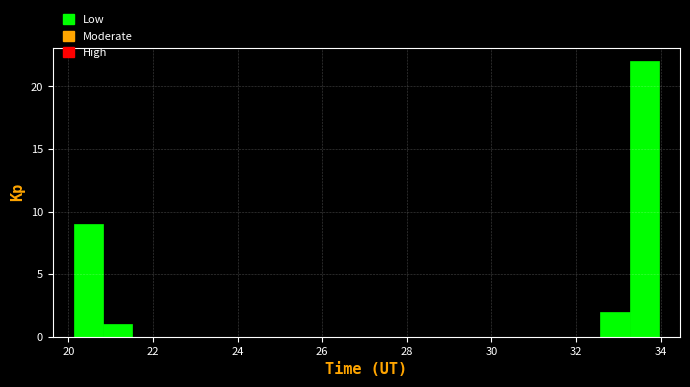

Read against the x-axis, roughly where is the centre of the tallest bar?

33.6